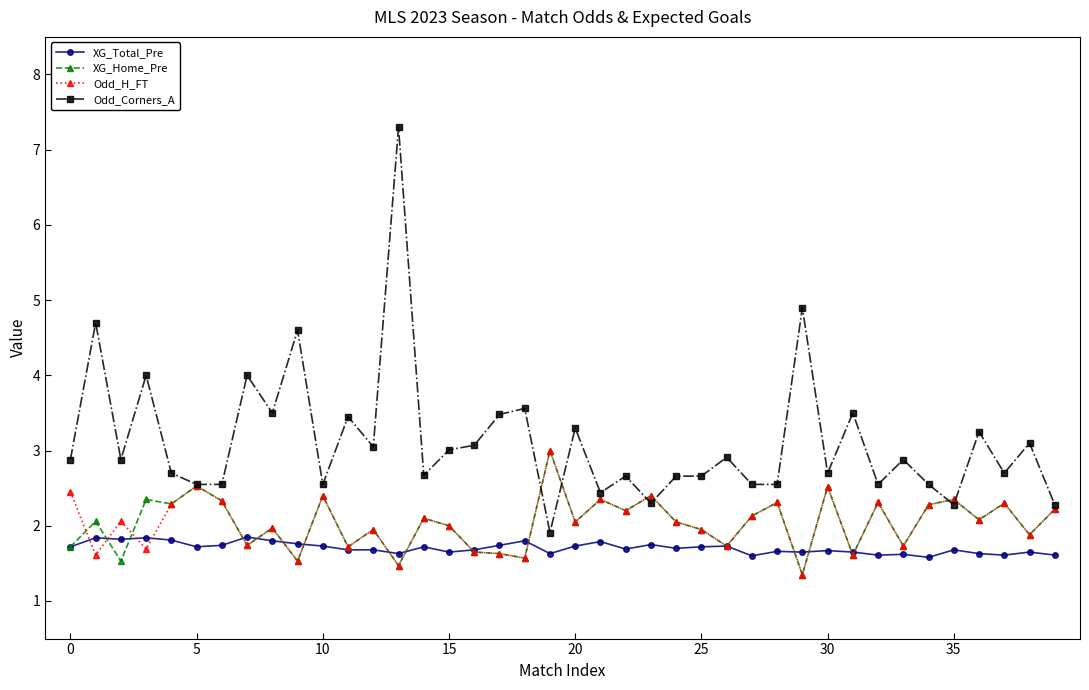

What is the greatest value displayed?

7.3